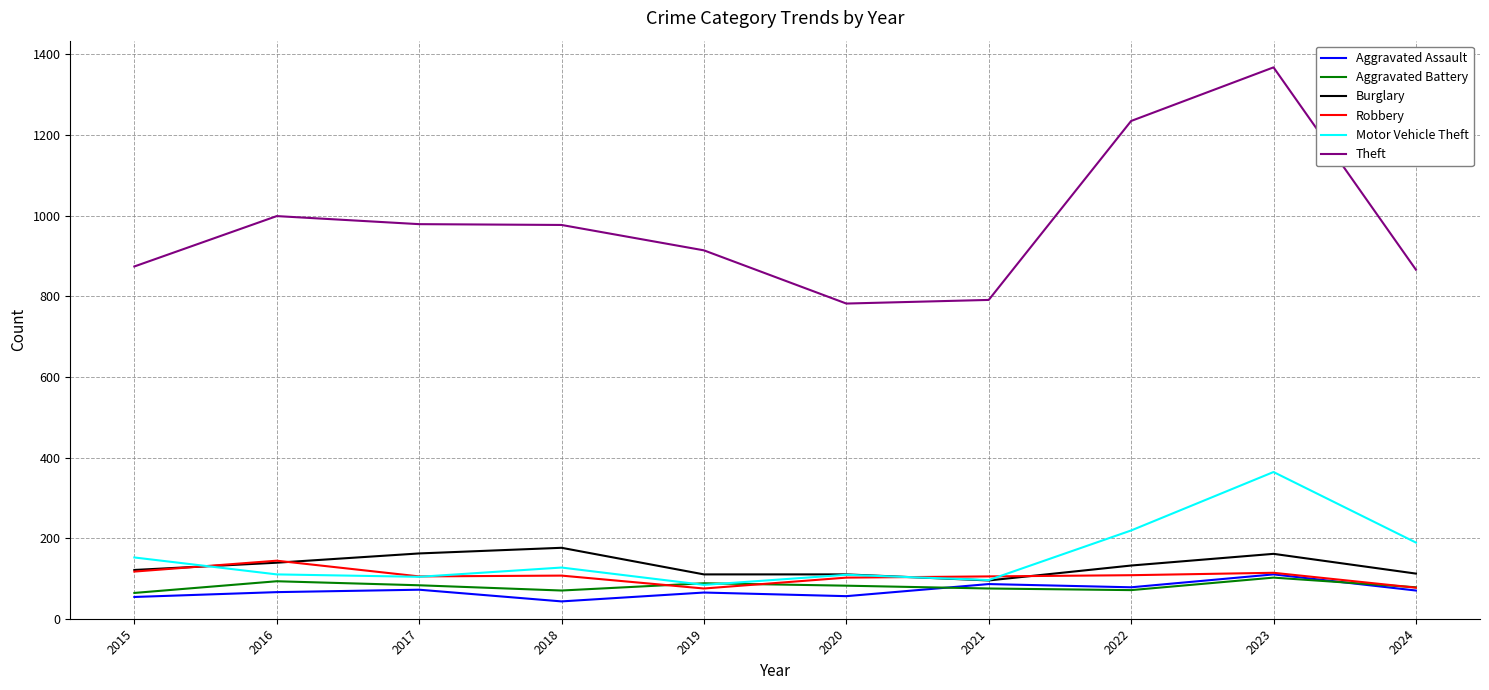

What is the highest value of the Burglary series?

176